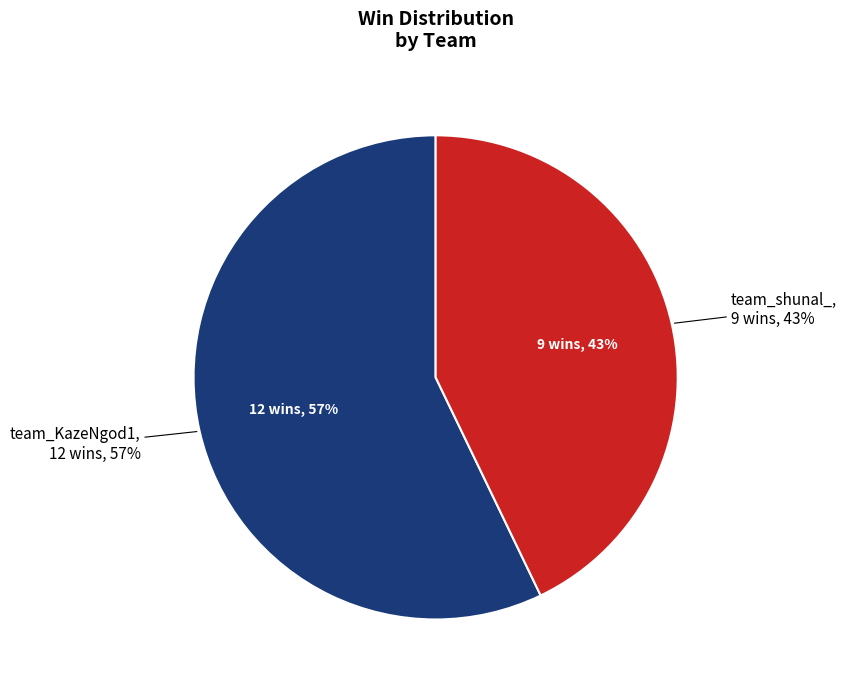

Rank the categories by value from lowest to highest.

team_shunal_, team_KazeNgod1